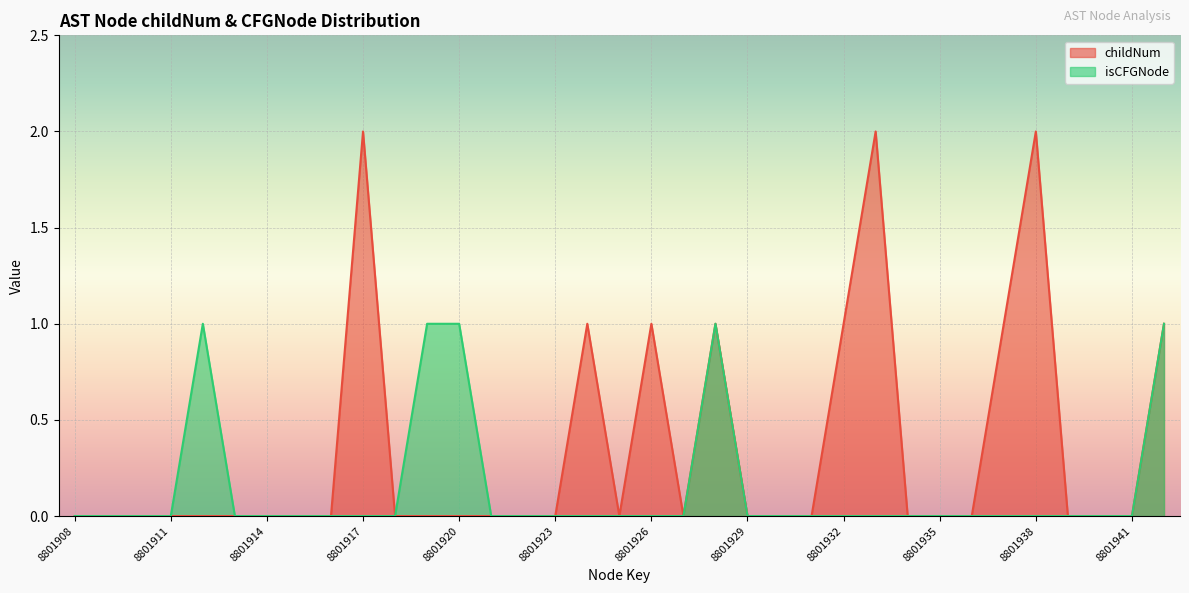

True or false: childNum has more than 1 interior local peaks.

True